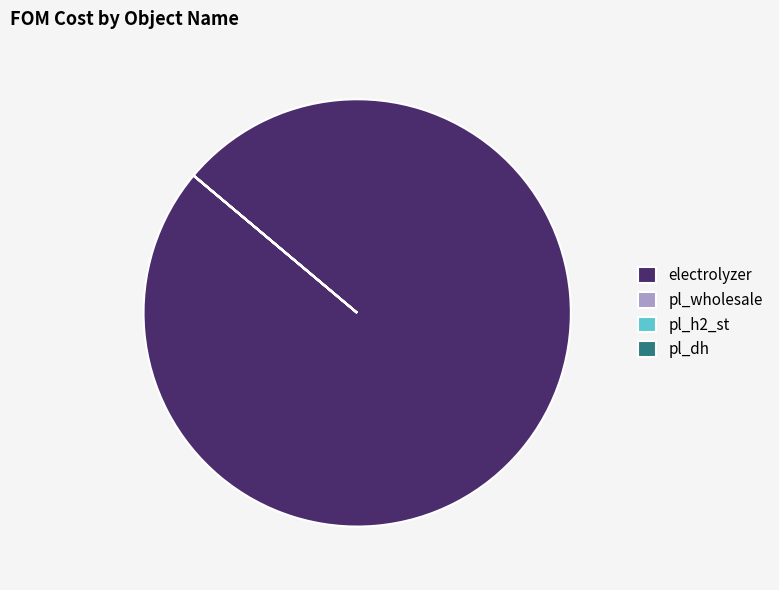

What is the largest slice in the pie chart?

electrolyzer